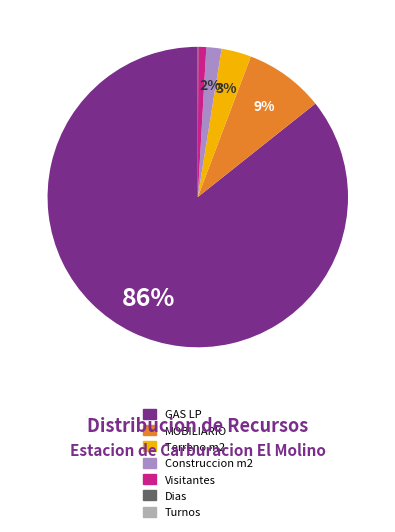

What percentage is the Visitantes slice, to the nearest percent?

1%